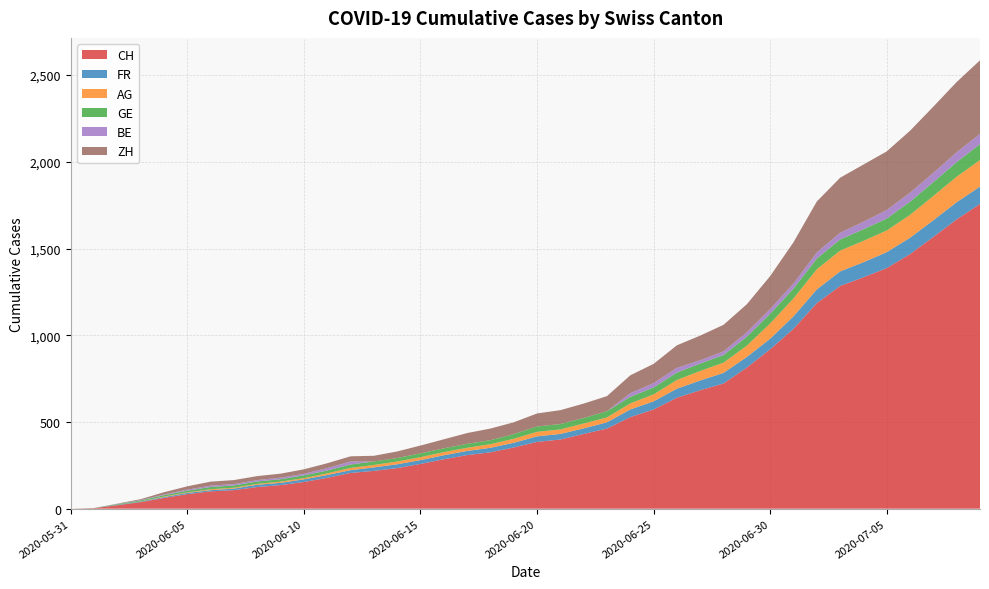

Reading left to right, extract all data points from this chart.

CH: 0	3	20	38	62	84	100	107	125	136	154	178	206	218	234	258	285	309	325	353	385	399	431	462	528	572	640	683	722	814	919	1037	1185	1284	1334	1387	1468	1567	1668	1757
FR: 0	0	2	3	5	7	7	9	13	13	15	16	16	20	22	22	23	24	26	27	32	32	32	36	44	47	52	56	61	61	61	72	79	84	87	92	94	96	99	100
AG: 0	0	0	1	3	3	5	5	5	7	7	10	13	14	16	17	18	18	21	23	26	26	28	28	35	40	50	55	59	65	88	103	116	120	123	125	132	140	147	153
GE: 0	1	4	6	8	10	13	13	14	14	16	16	20	20	20	22	22	23	23	27	31	31	32	36	38	40	43	43	44	52	56	57	62	64	67	69	76	80	84	92
BE: 0	0	1	2	4	6	8	8	8	9	9	14	17	0	0	0	0	0	0	0	0	0	0	0	21	25	27	19	21	25	27	29	35	39	43	49	52	53	57	59
ZH: 0	0	2	5	13	19	23	23	23	23	26	28	30	33	38	45	52	62	67	68	75	80	83	87	103	111	130	142	153	162	190	238	294	317	330	338	357	382	405	424